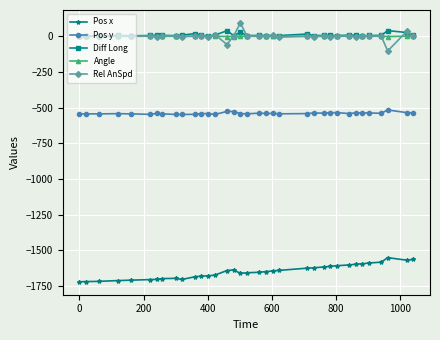

How many lines are shown in the chart?

5